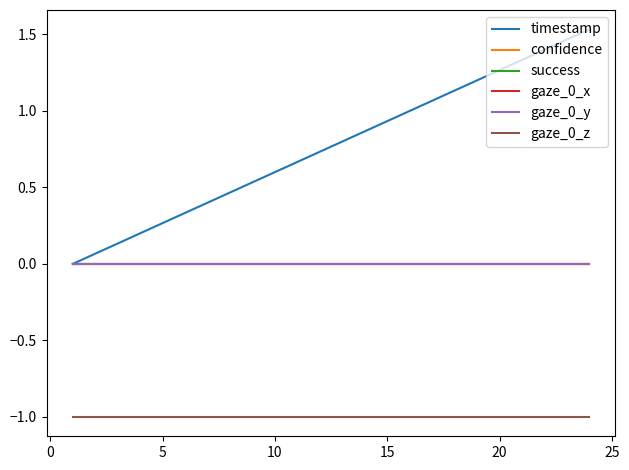

Does the chart have visible grid lines?

No